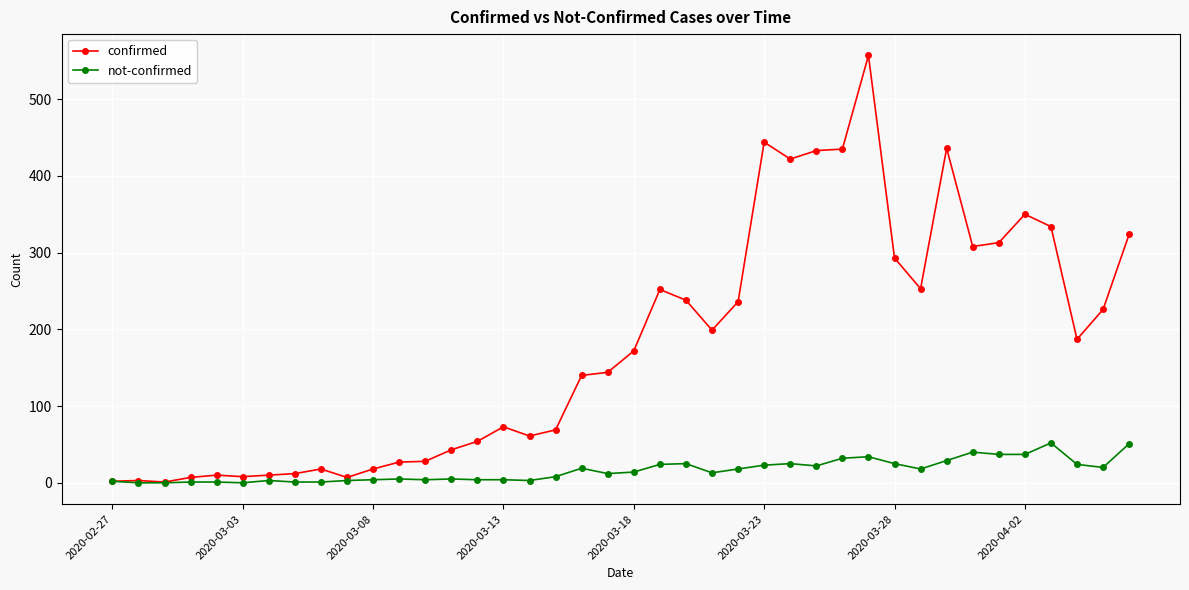

What is the value of the not-confirmed point at the 39th from the left?

20